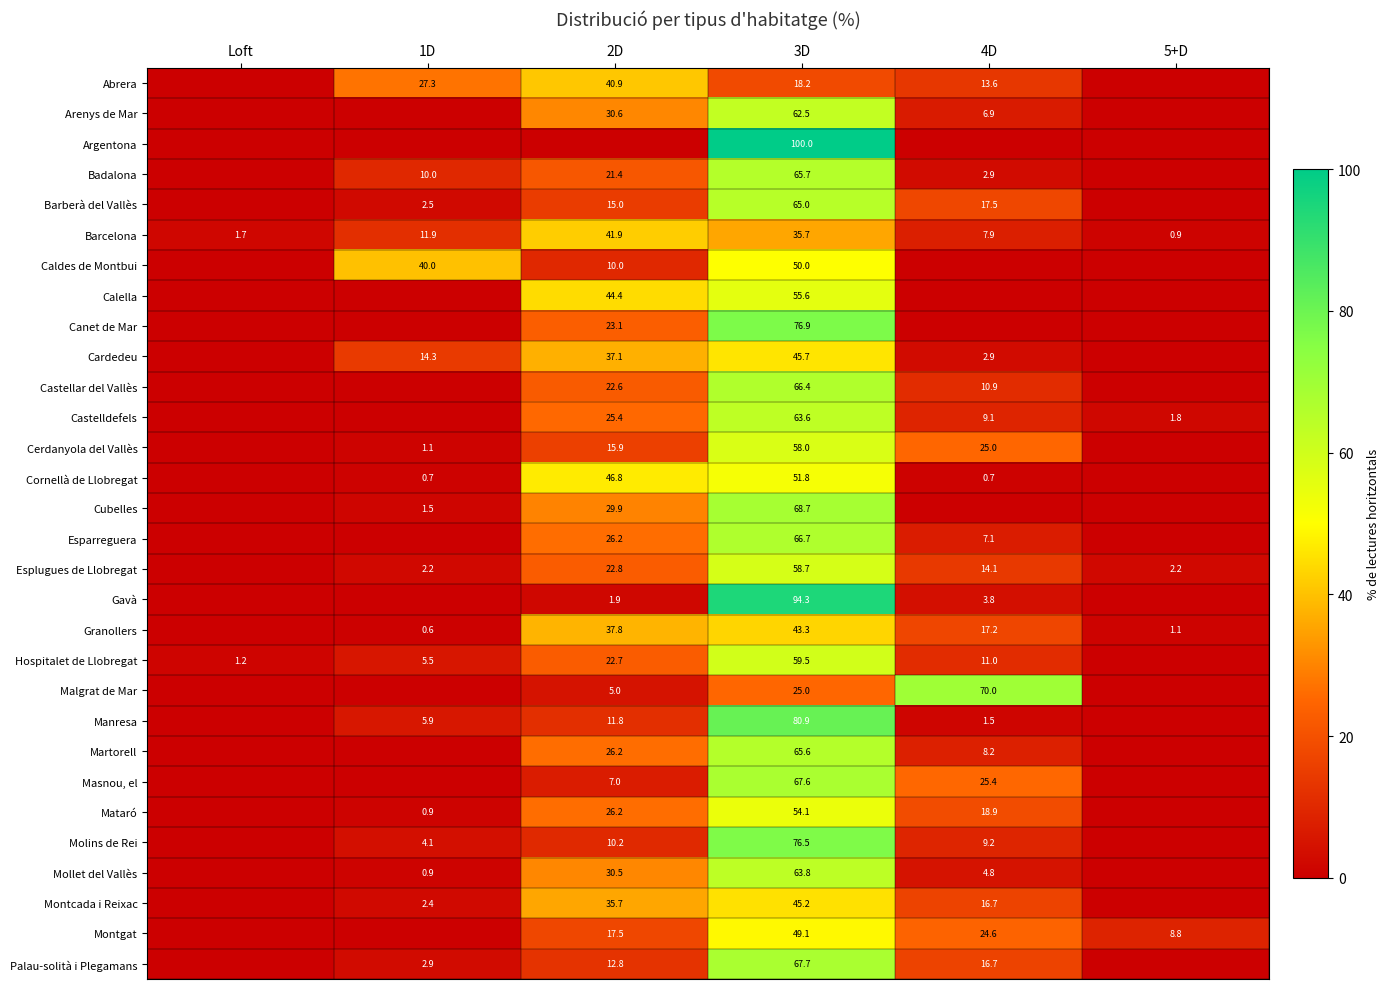

Which has a higher value, 3D or Loft?

3D